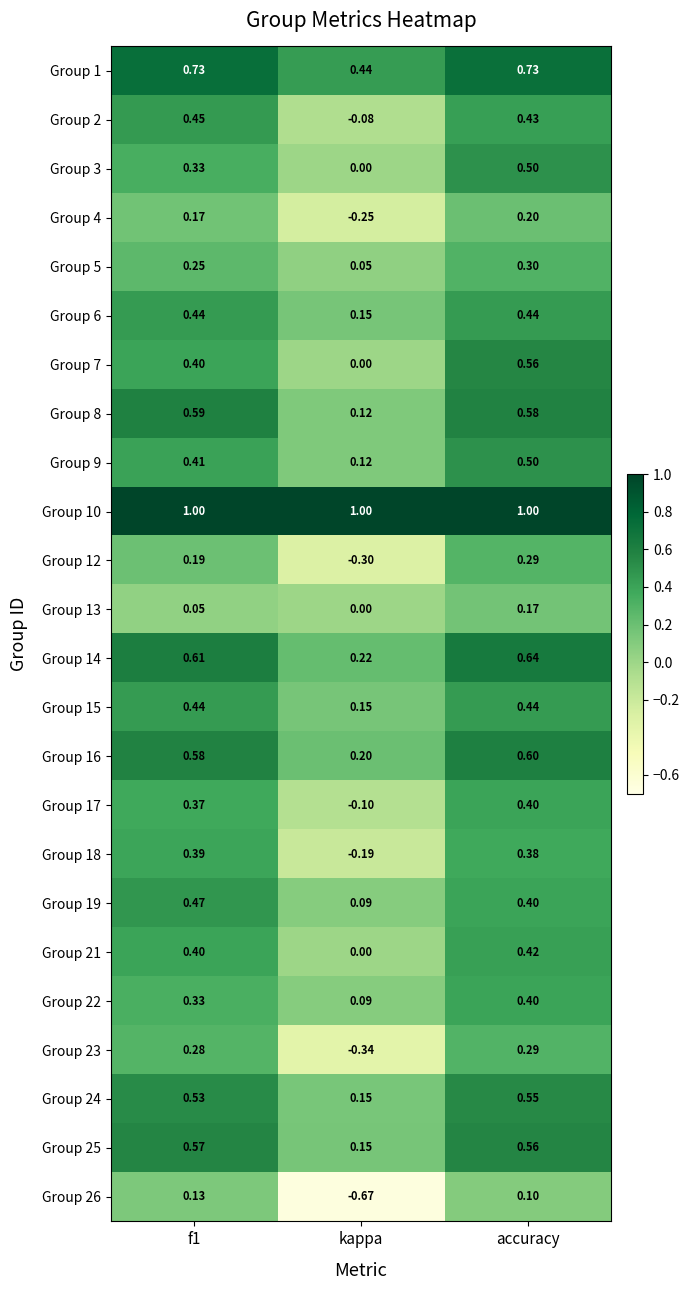

Where is Group 1 nearest to the value 0?

kappa